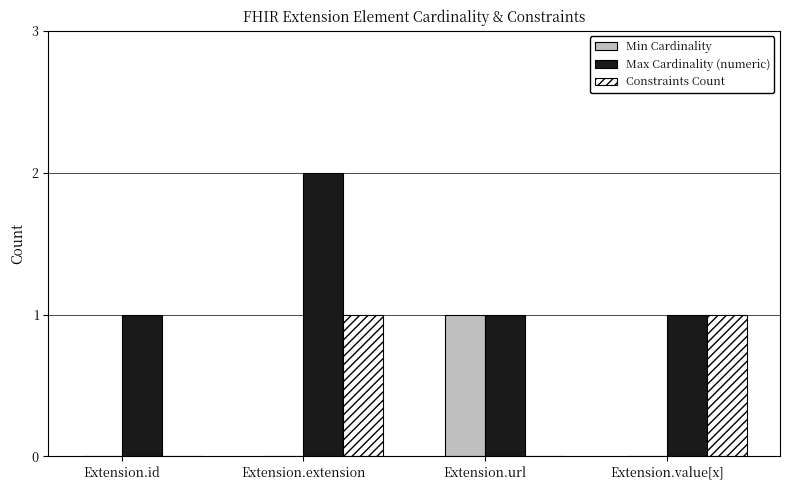

Which series changed the most between Extension.id and Extension.url?

Min Cardinality